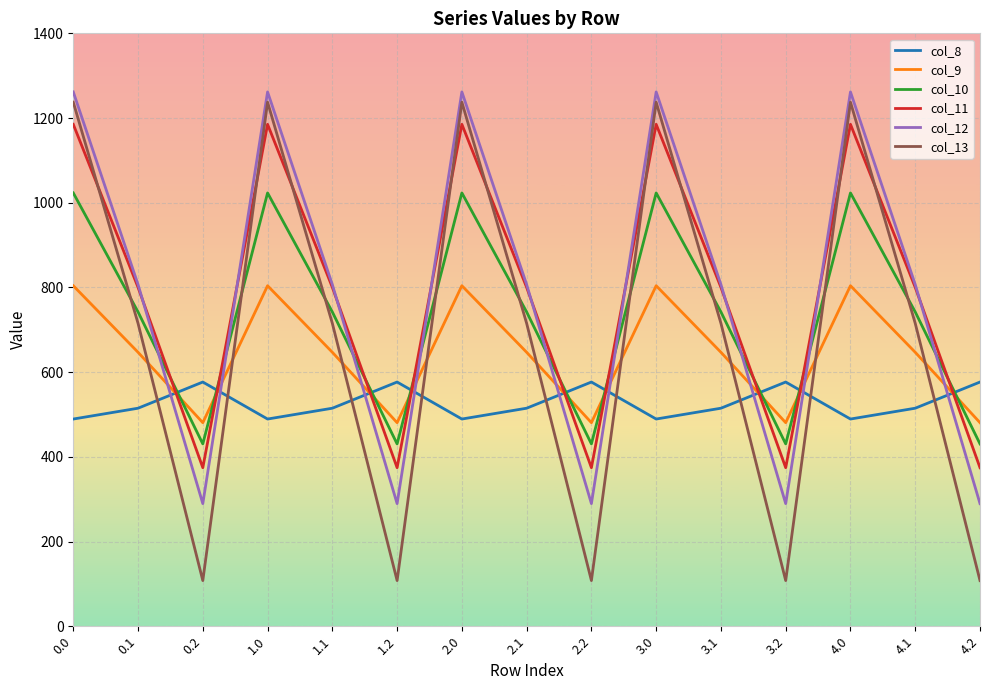

Reading left to right, list all the values displayed in this chart.

col_8: 0.0=489.3	0.1=514.8	0.2=576.6	1.0=489.3	1.1=514.8	1.2=576.6	2.0=489.3	2.1=514.8	2.2=576.6	3.0=489.3	3.1=514.8	3.2=576.6	4.0=489.3	4.1=514.8	4.2=576.6
col_9: 0.0=804.0	0.1=646.9	0.2=480.7	1.0=804.0	1.1=646.9	1.2=480.7	2.0=804.0	2.1=646.9	2.2=480.7	3.0=804.0	3.1=646.9	3.2=480.7	4.0=804.0	4.1=646.9	4.2=480.7
col_10: 0.0=1023.2	0.1=742.1	0.2=430.5	1.0=1023.2	1.1=742.1	1.2=430.5	2.0=1023.2	2.1=742.1	2.2=430.5	3.0=1023.2	3.1=742.1	3.2=430.5	4.0=1023.2	4.1=742.1	4.2=430.5
col_11: 0.0=1185.2	0.1=800.2	0.2=374.4	1.0=1185.2	1.1=800.2	1.2=374.4	2.0=1185.2	2.1=800.2	2.2=374.4	3.0=1185.2	3.1=800.2	3.2=374.4	4.0=1185.2	4.1=800.2	4.2=374.4
col_12: 0.0=1261.6	0.1=806.9	0.2=289.5	1.0=1261.6	1.1=806.9	1.2=289.5	2.0=1261.6	2.1=806.9	2.2=289.5	3.0=1261.6	3.1=806.9	3.2=289.5	4.0=1261.6	4.1=806.9	4.2=289.5
col_13: 0.0=1237.4	0.1=715.3	0.2=107.8	1.0=1237.4	1.1=715.3	1.2=107.8	2.0=1237.4	2.1=715.3	2.2=107.8	3.0=1237.4	3.1=715.3	3.2=107.8	4.0=1237.4	4.1=715.3	4.2=107.8